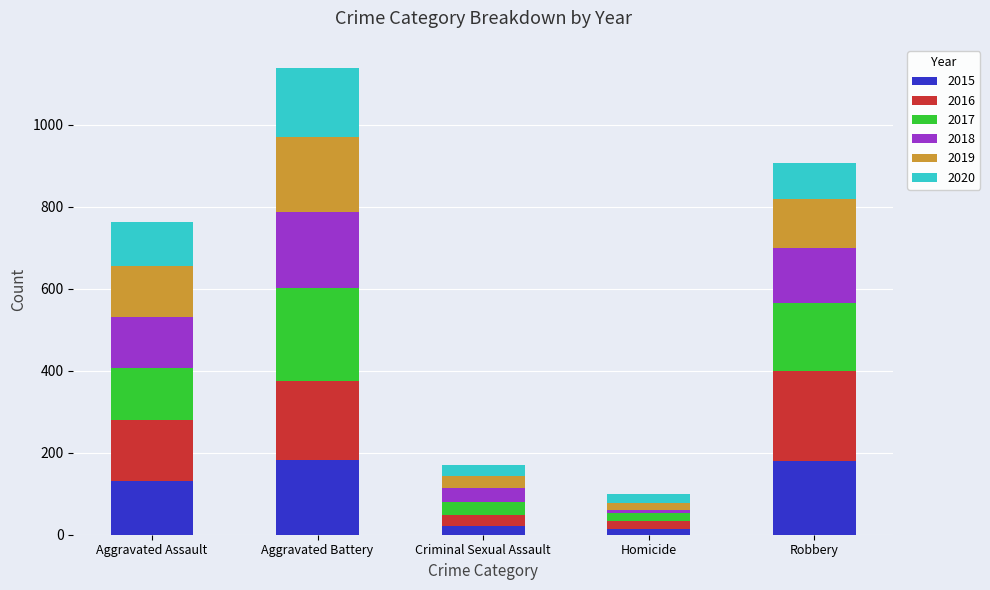

What is the difference between the second highest and second lowest values in the 2015 series?

159